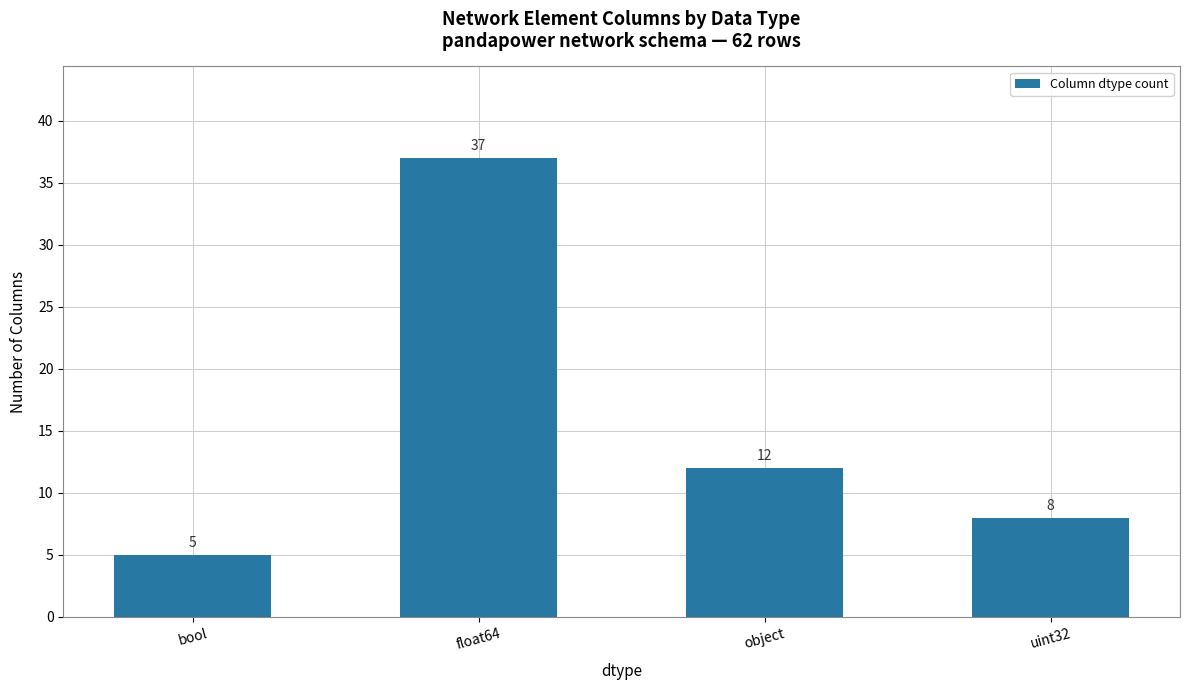

Is it true that the value at object is 20?

False